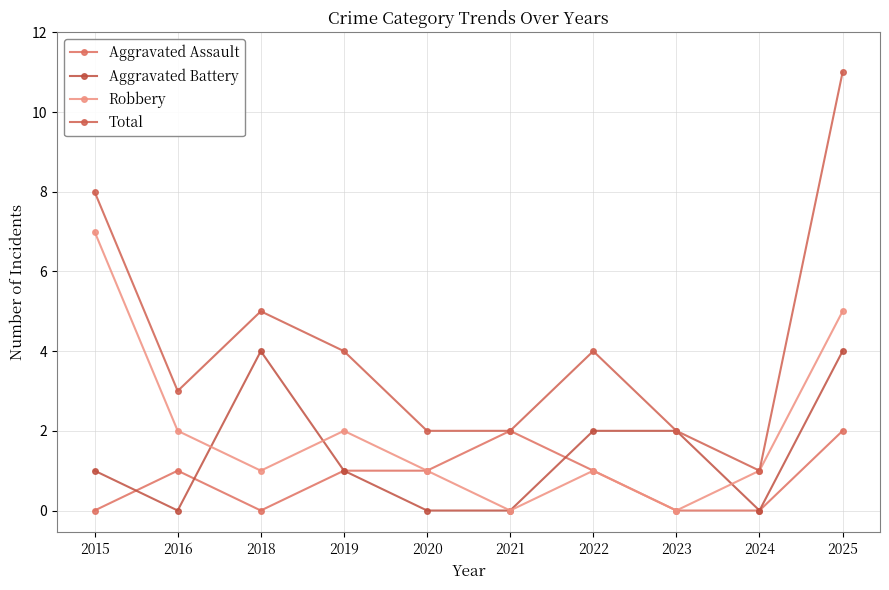

How many categories are shown in the chart?

10